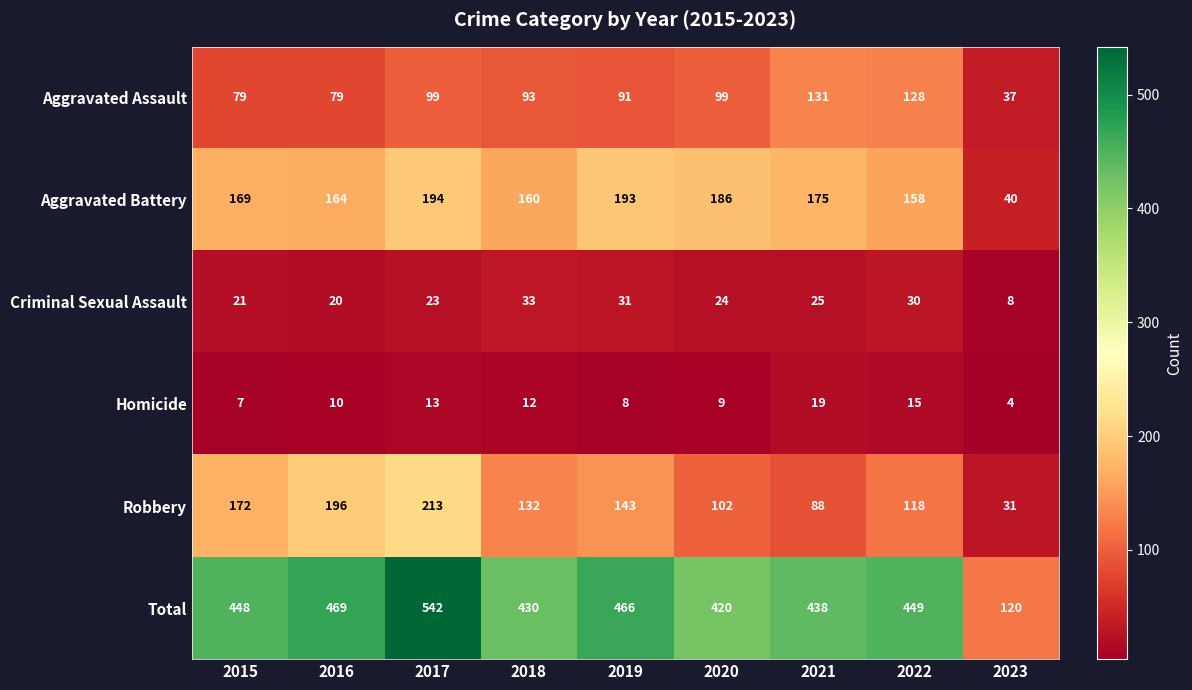

List the labels in order of Total value, largest first.

2017, 2016, 2019, 2022, 2015, 2021, 2018, 2020, 2023